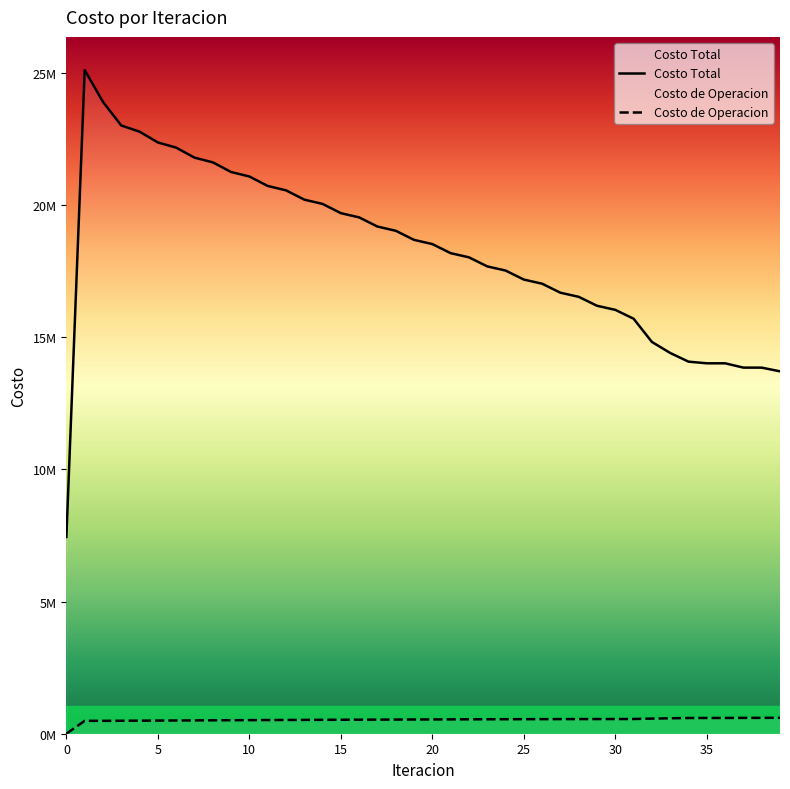

The Costo Total series shows 22365253.6 at 5. True or false?

True